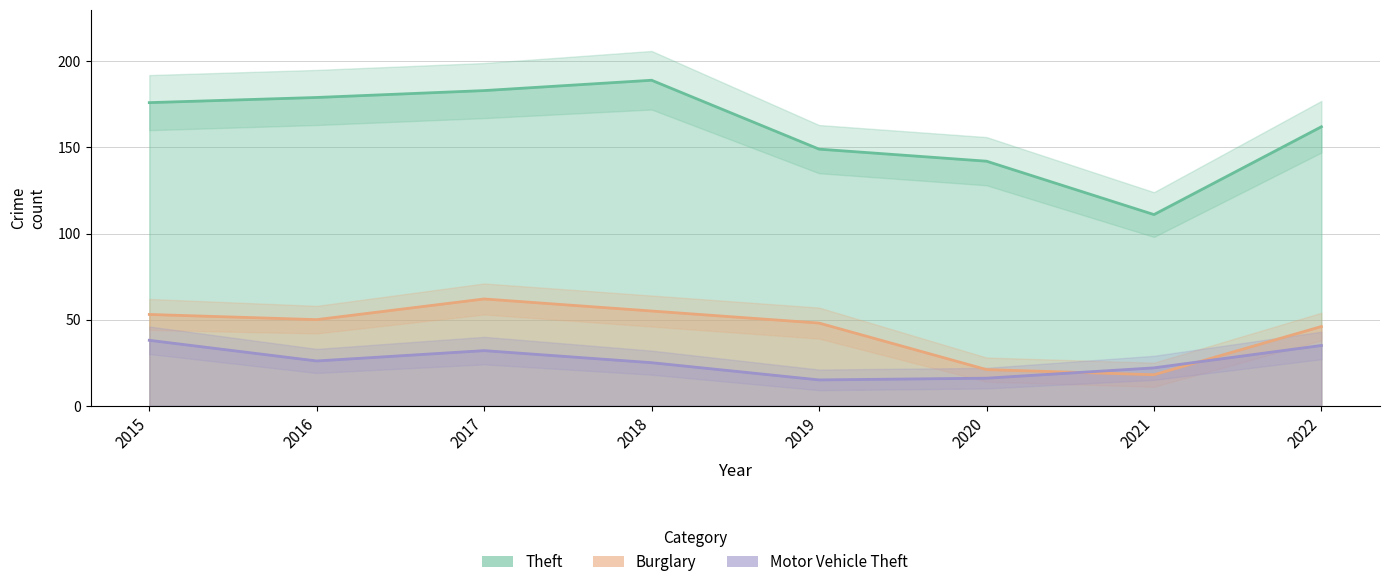

Is it true that Theft equals 142 at 2020?

True